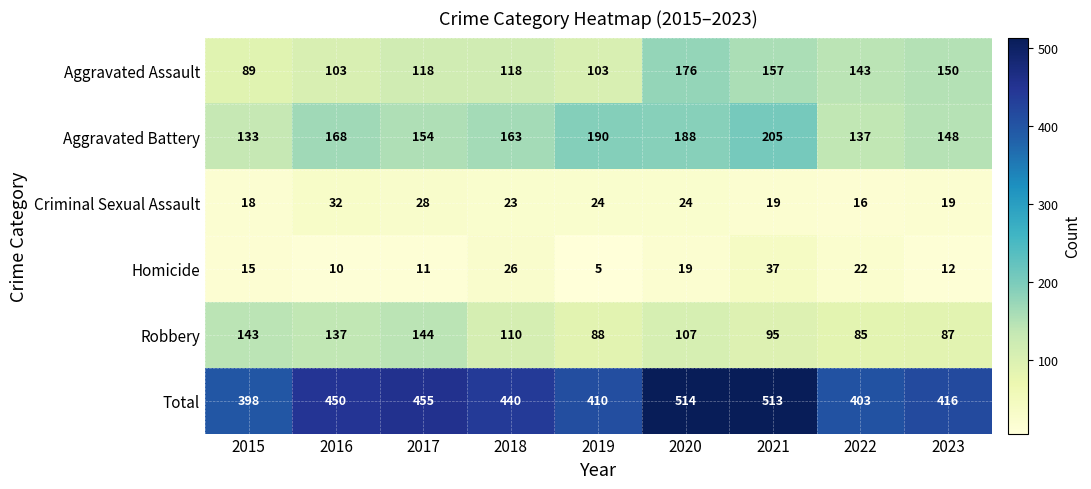

At which label does Total reach its peak?

2020